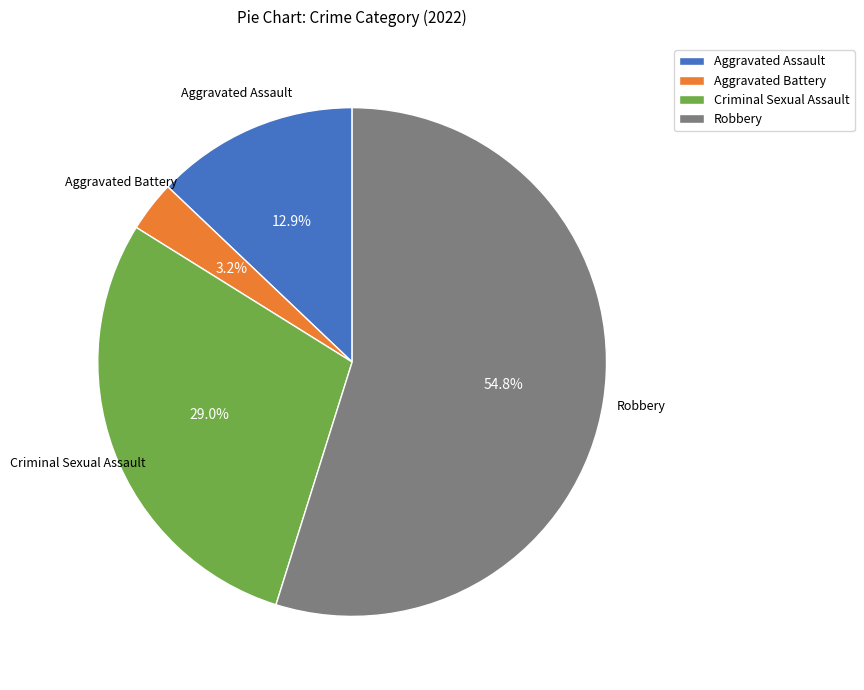

Which category has the biggest portion of the pie?

Robbery